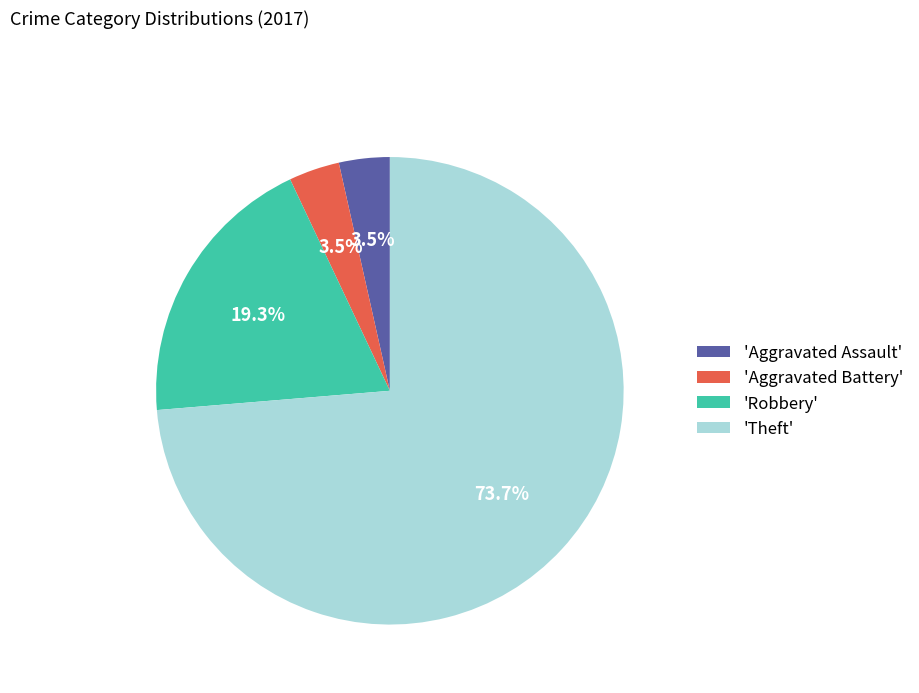

Count the number of slices in the pie.

4